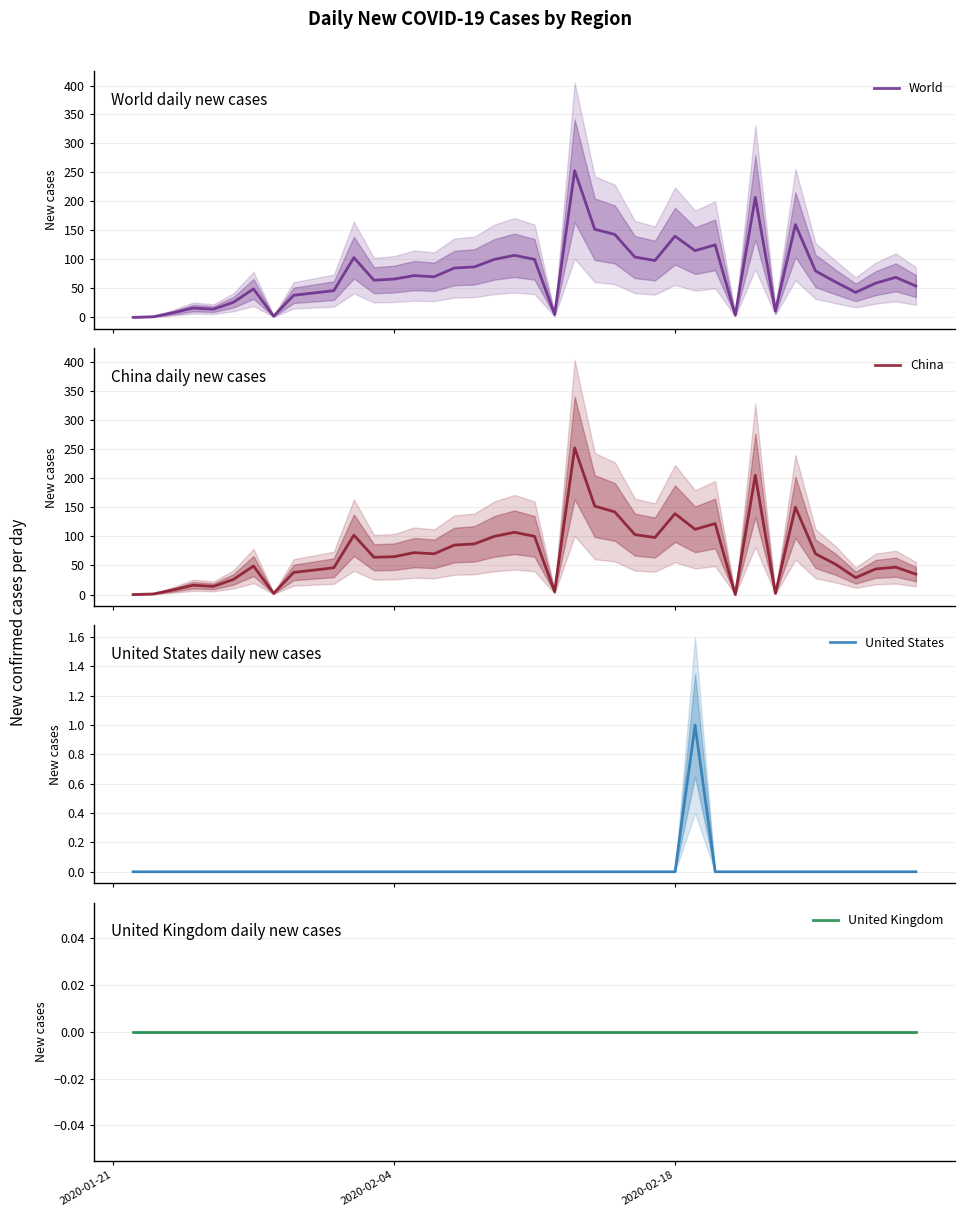

What are all the series names shown in the legend?

World, China, United States, United Kingdom